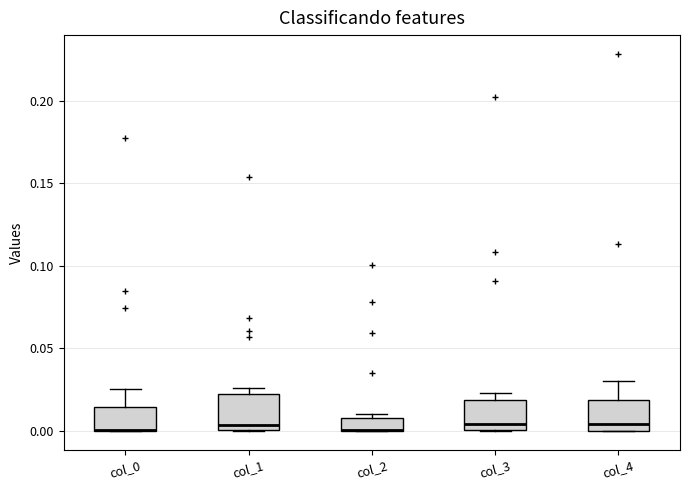

Where is the lower edge of the box for col_2 on the y-axis? The values are not printed on the chart, so give them approximately, as read against the axis.

0.000